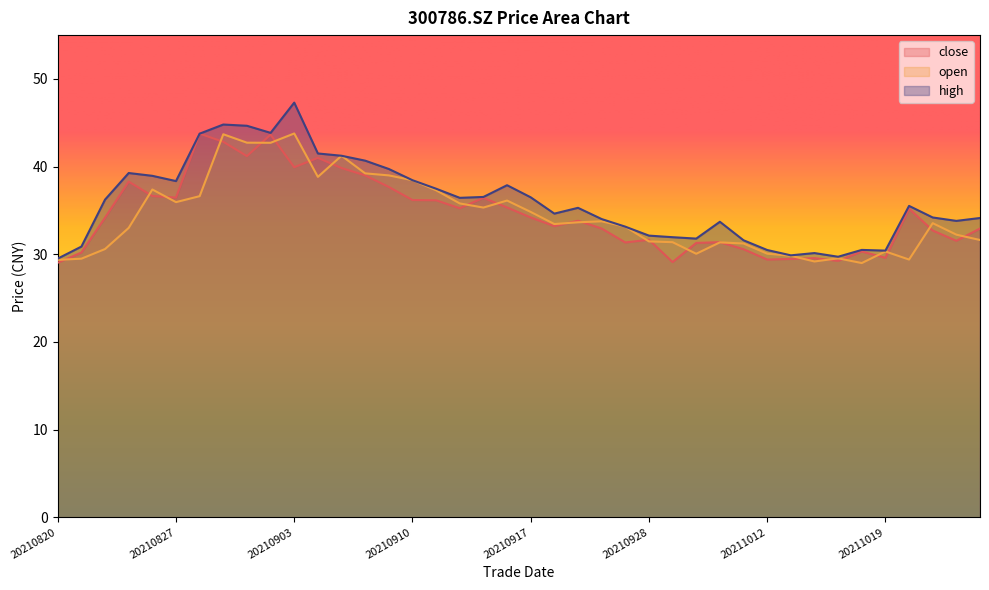

Is it true that close equals 35.2 at 20210914?

True